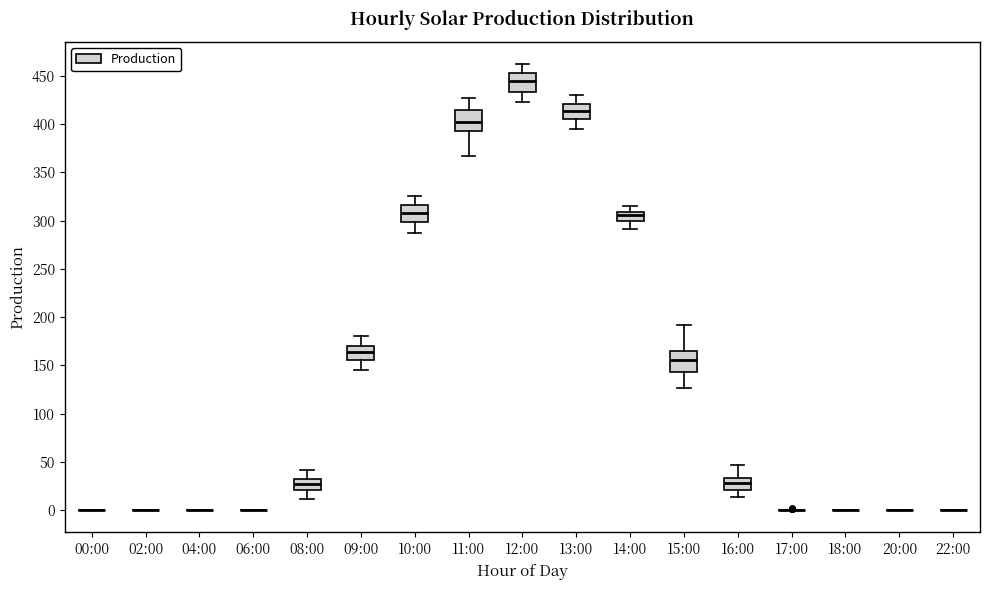

Reading left to right, read every box against the y-axis: the position of its median line, the range the box covers, and the ends of its whiskers. The values are not printed on the chart, so give them approximately, as read against the axis.

00:00: box collapsed to a line at 0, whiskers 0 to 0
02:00: box collapsed to a line at 0, whiskers 0 to 0
04:00: box collapsed to a line at 0, whiskers 0 to 0
06:00: box collapsed to a line at 0, whiskers 0 to 0
08:00: median 30, box 20 to 35, whiskers 10 to 40
09:00: median 165, box 155 to 170, whiskers 145 to 180
10:00: median 310, box 300 to 315, whiskers 285 to 325
11:00: median 400, box 395 to 415, whiskers 365 to 425
12:00: median 445, box 435 to 455, whiskers 425 to 460
13:00: median 415, box 405 to 420, whiskers 395 to 430
14:00: median 305, box 300 to 310, whiskers 290 to 315
15:00: median 155, box 145 to 165, whiskers 125 to 190
16:00: median 30, box 20 to 35, whiskers 15 to 45
17:00: box collapsed to a line at 0, whiskers 0 to 0
18:00: box collapsed to a line at 0, whiskers 0 to 0
20:00: box collapsed to a line at 0, whiskers 0 to 0
22:00: box collapsed to a line at 0, whiskers 0 to 0